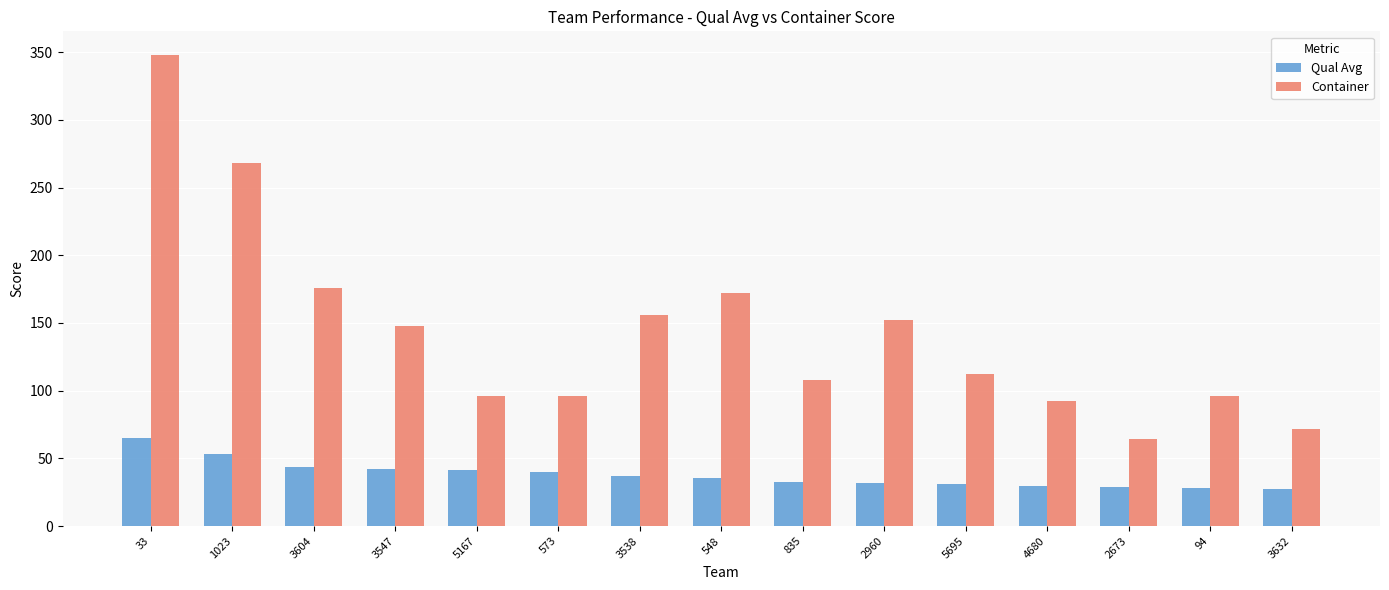

At which label does Container reach its minimum?

2673